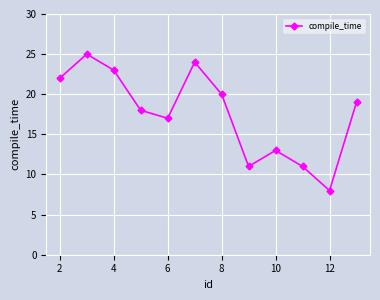

How many interior local valleys (lower than both neighbors) does the data have?

3